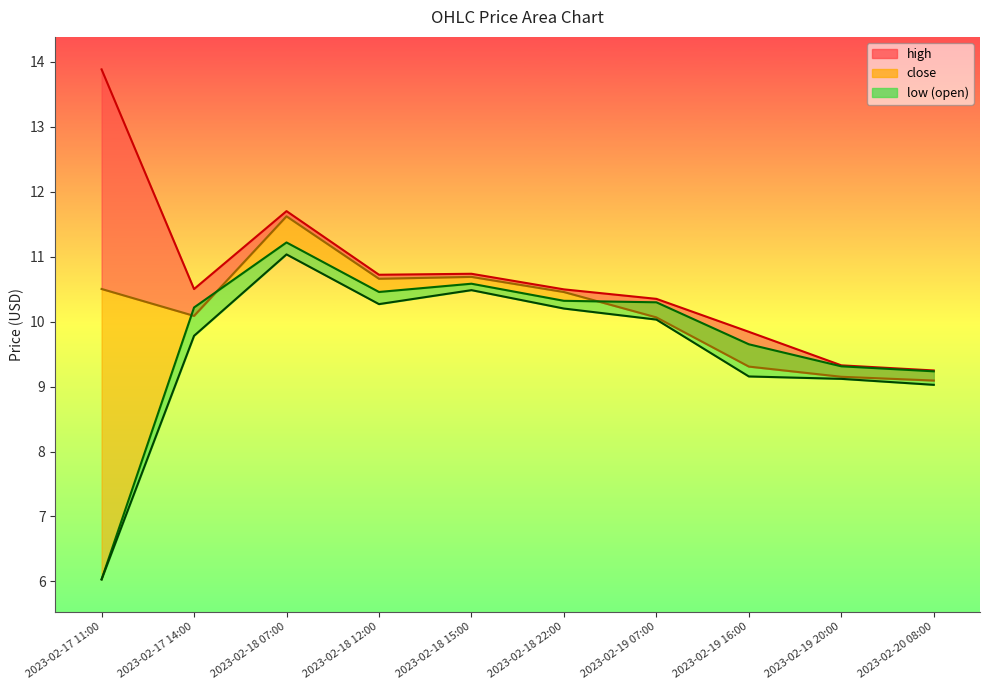

The chart shows a value of 3.2 at 2023-02-19 16:00. True or false?

False